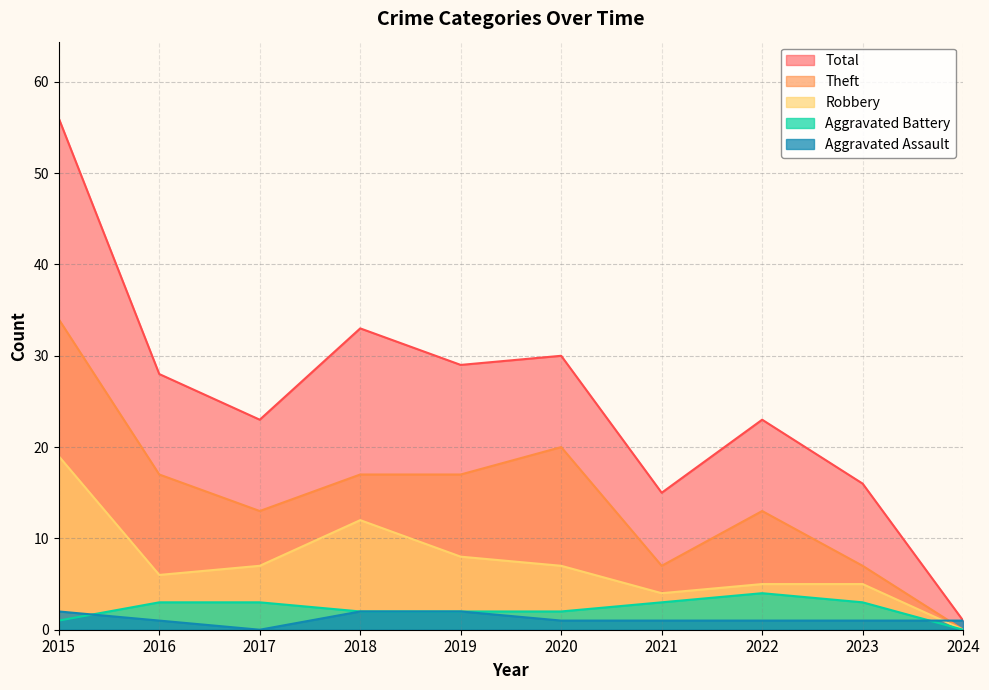

In Total, how many points are higher than both neighbors (excluding endpoints)?

3